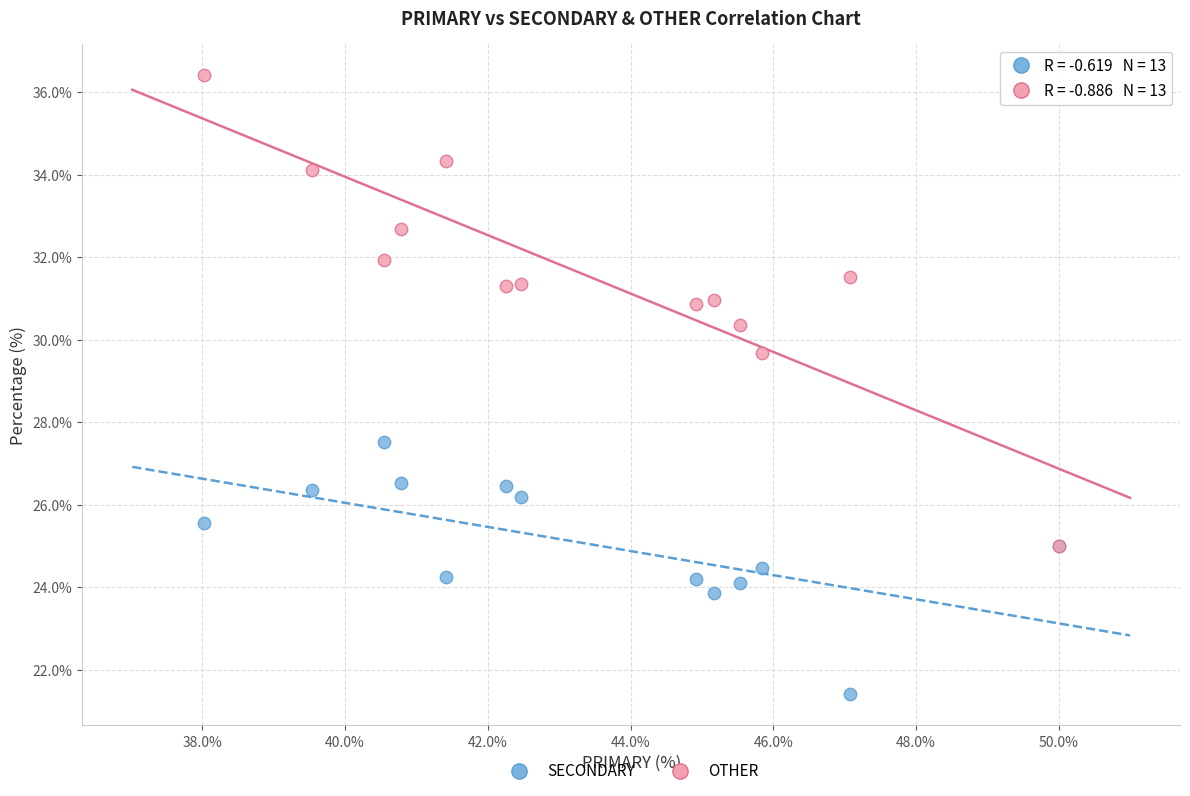

What are all the series names shown in the legend?

SECONDARY, OTHER